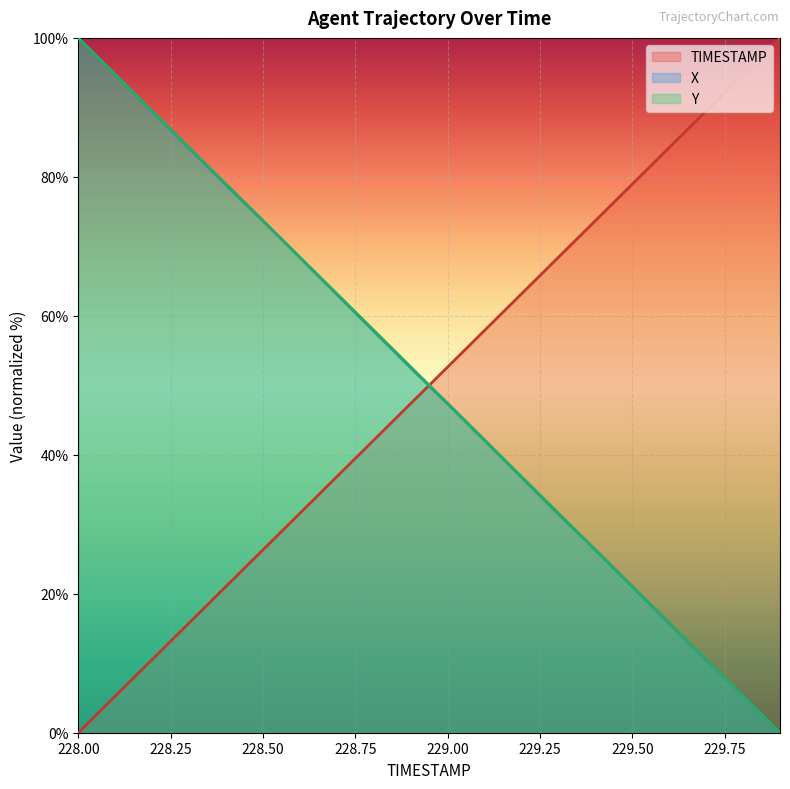

The value of X at 229.4 is 40.3. True or false?

False